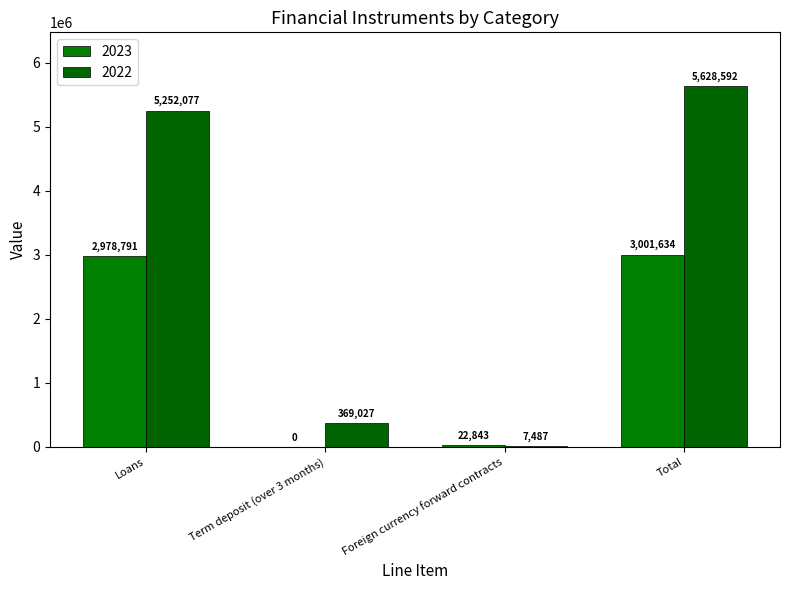

Count the number of data series in this chart.

2